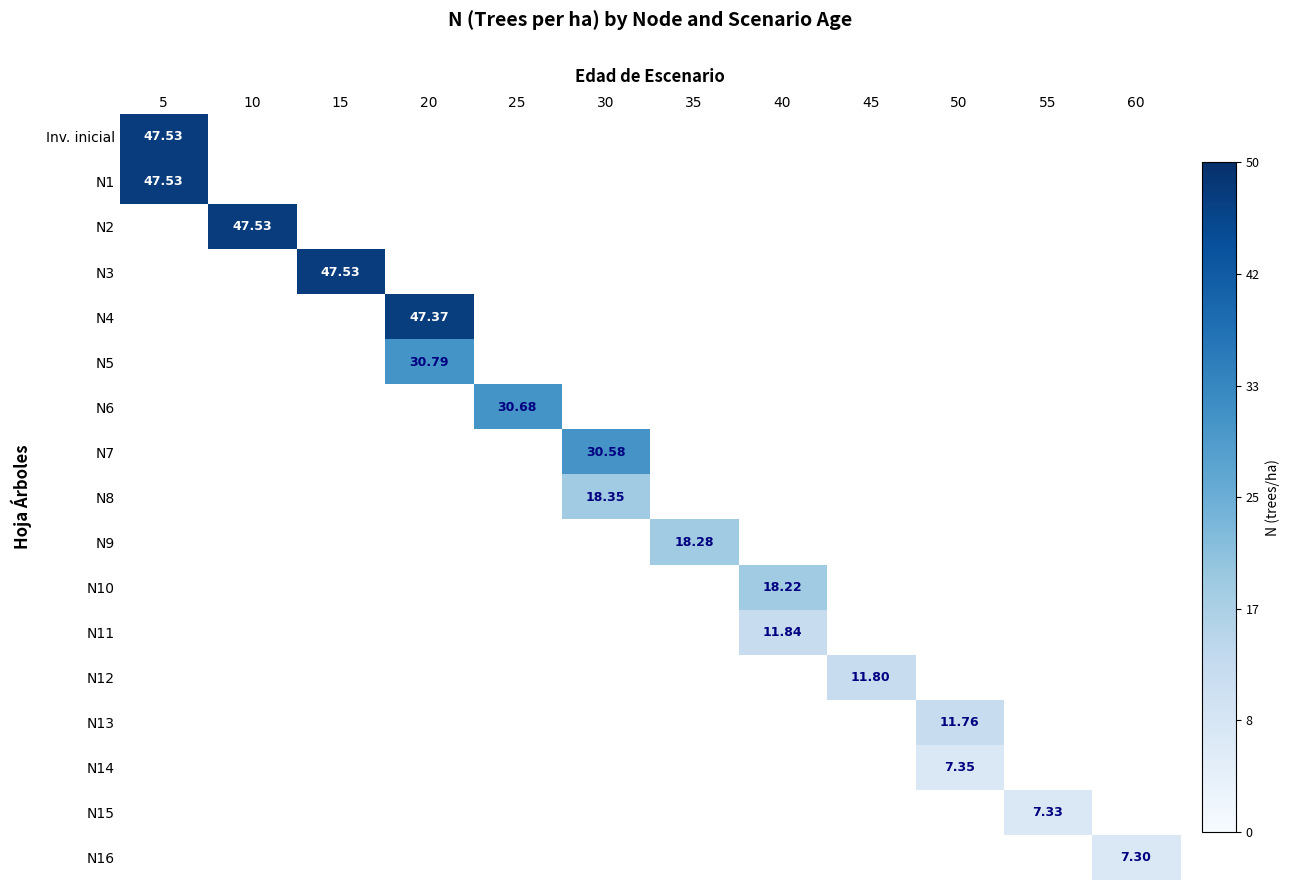

List the series in order of their peak value, highest first.

Inv. inicial, N1, N2, N3, N4, N5, N6, N7, N8, N9, N10, N11, N12, N13, N14, N15, N16